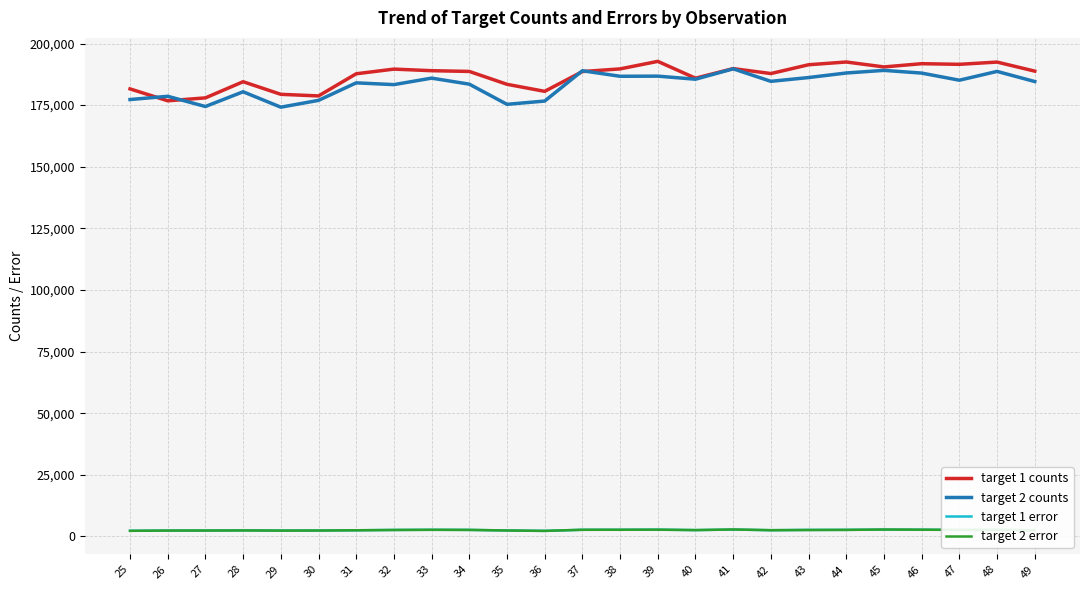

What is the maximum value for target 2 counts?

189731.3